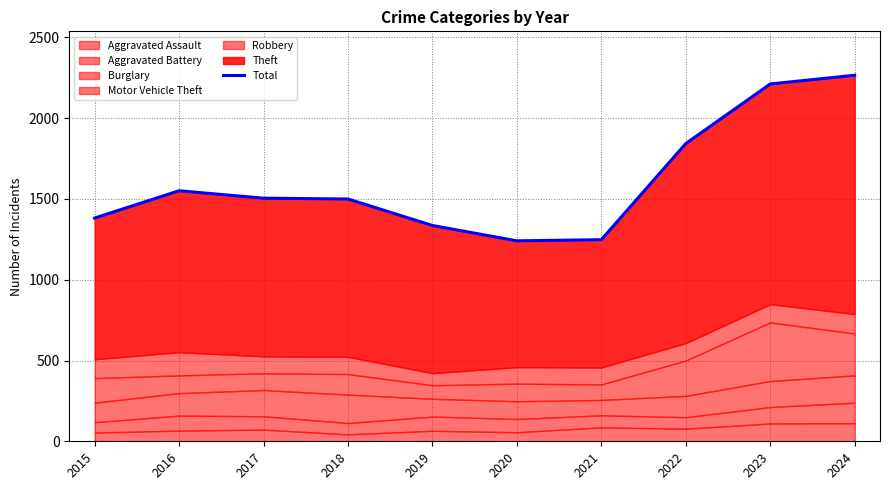

What is the sum of the values at 2017 and 2016?

3056